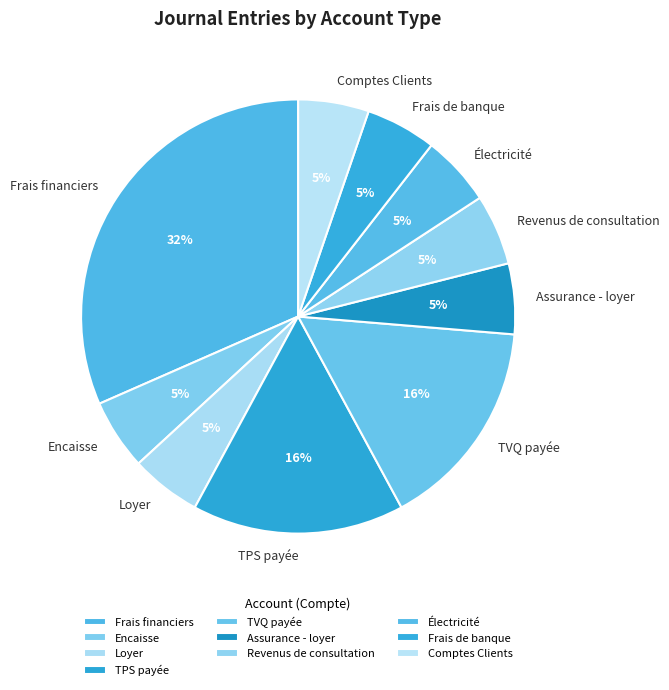

Which has a higher value, TPS payée or Électricité?

TPS payée